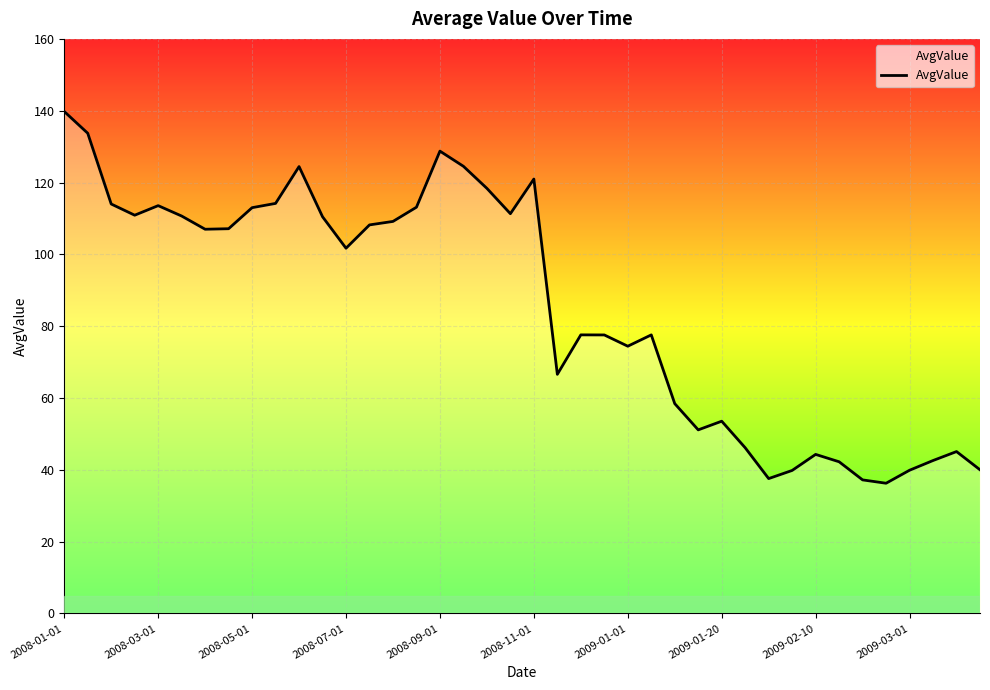

Count the number of data series in this chart.

1